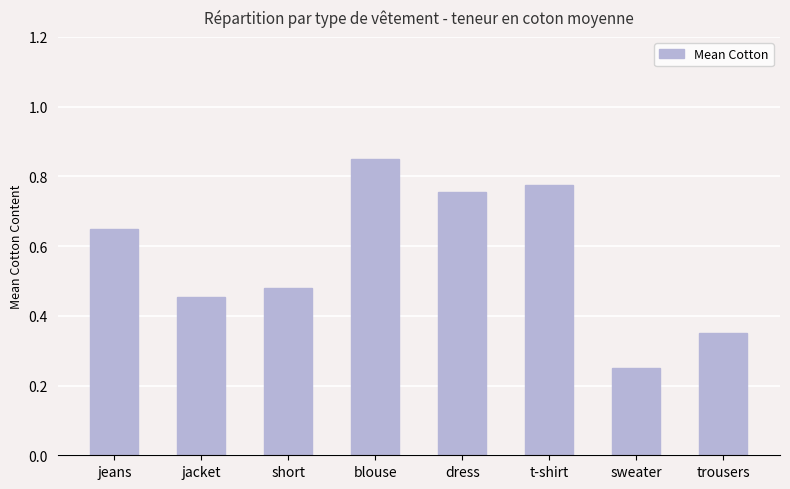

Which label corresponds to the largest value in the chart?

blouse